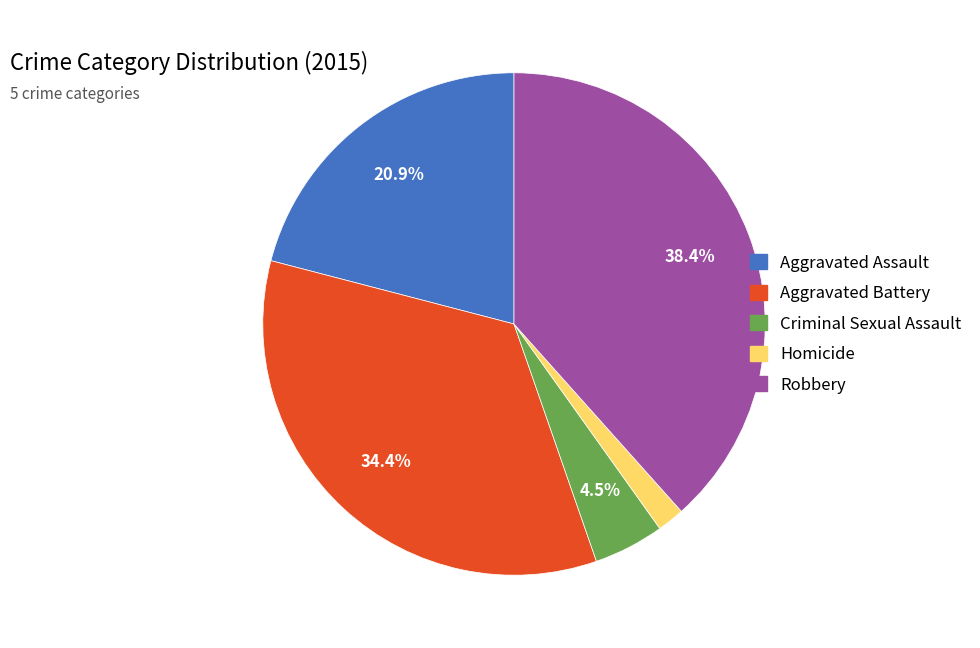

What is the smallest slice in the pie chart?

Homicide